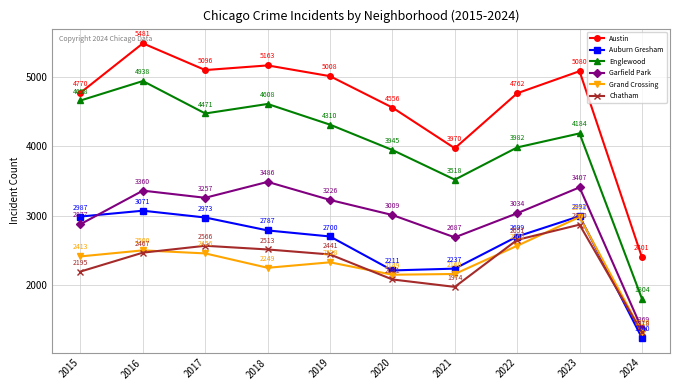

At which category does the chart reach its peak across all series?

2016